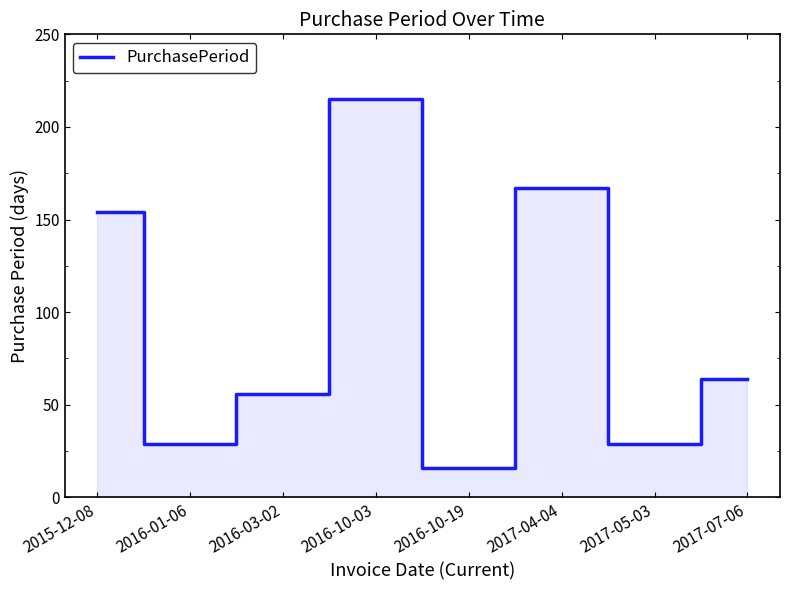

At which label is the value closest to 115?

2015-12-08